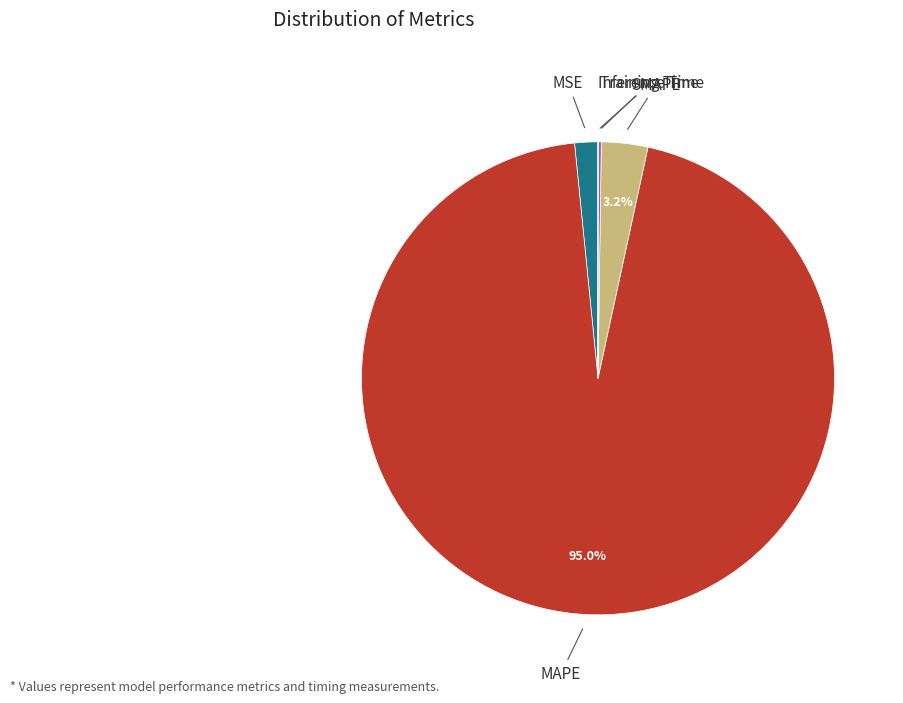

What percentage is the MAPE slice, to the nearest percent?

95%